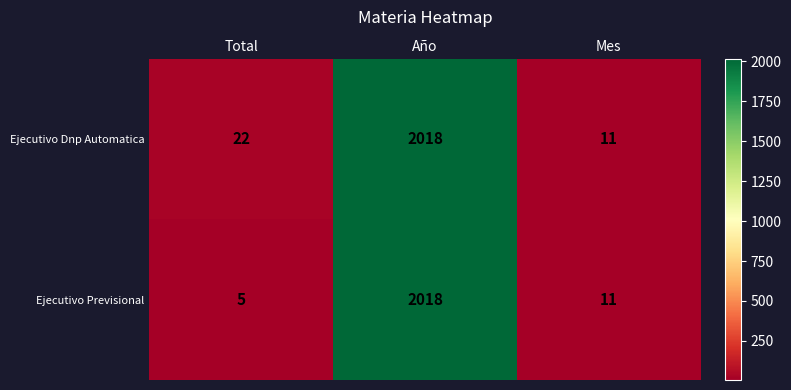

Which label corresponds to the smallest value in the chart?

Total